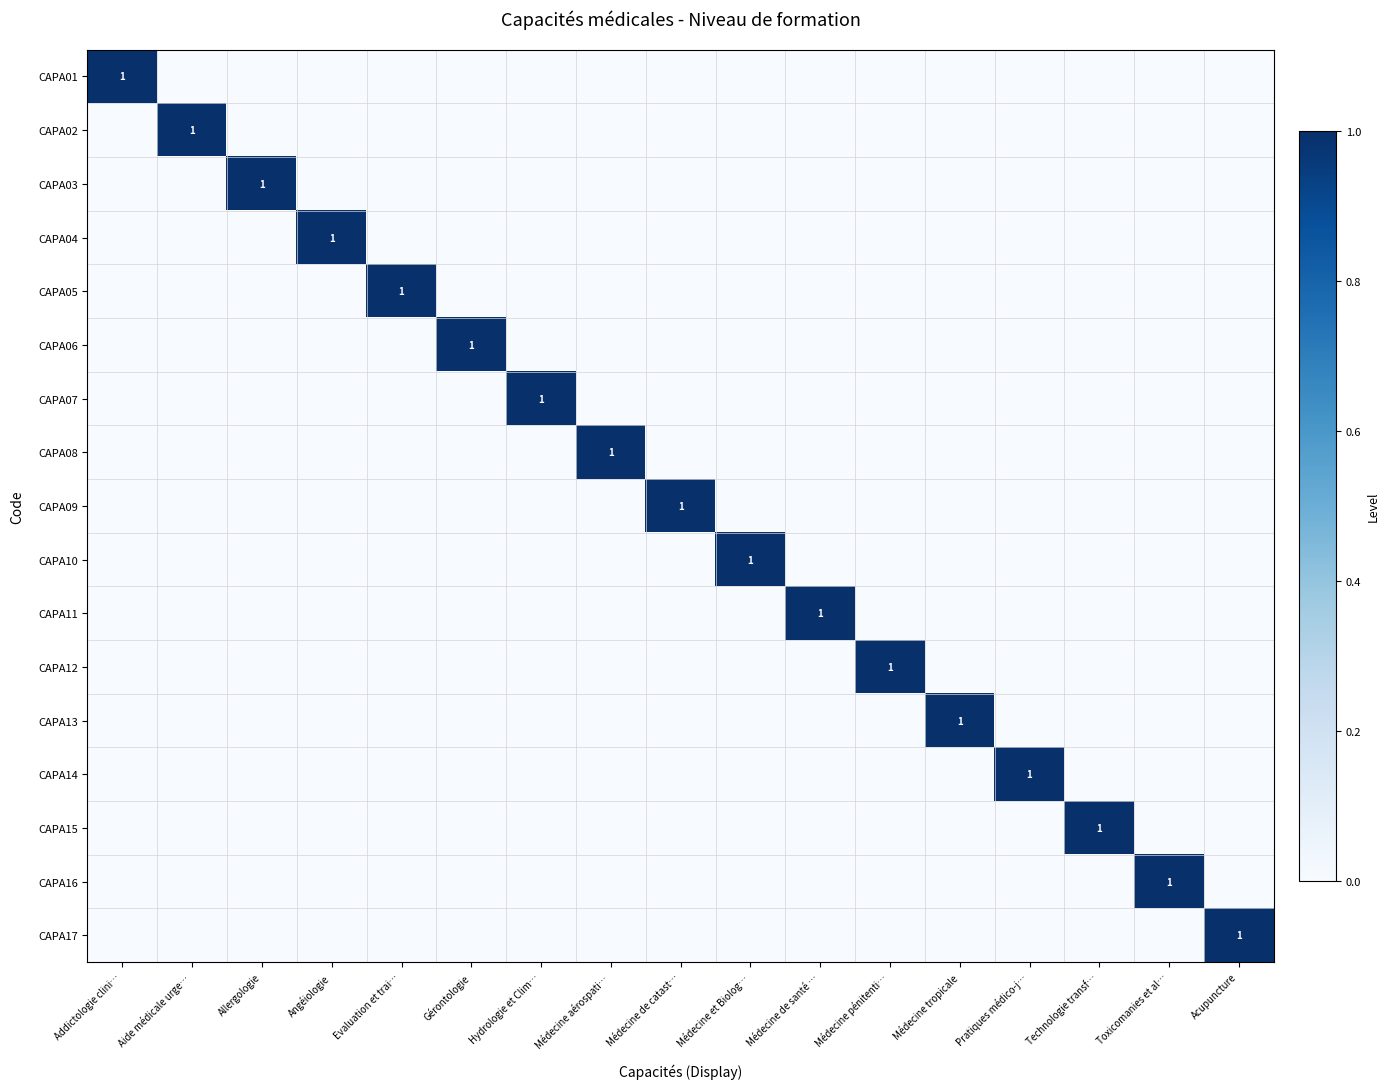

Which series has the largest range (max minus min)?

CAPA01